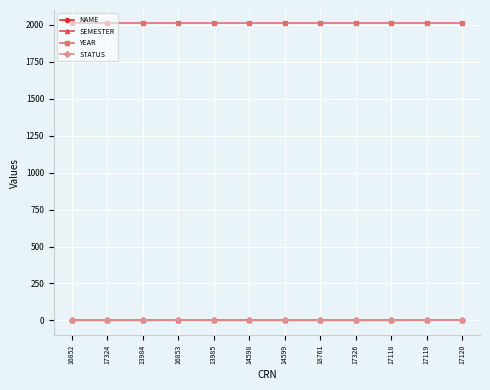

Which series has the largest total across all categories?

YEAR